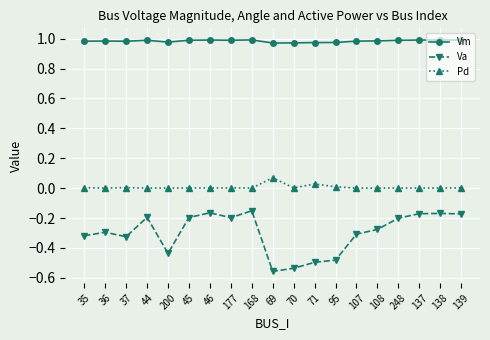

What are all the series names shown in the legend?

Vm, Va, Pd